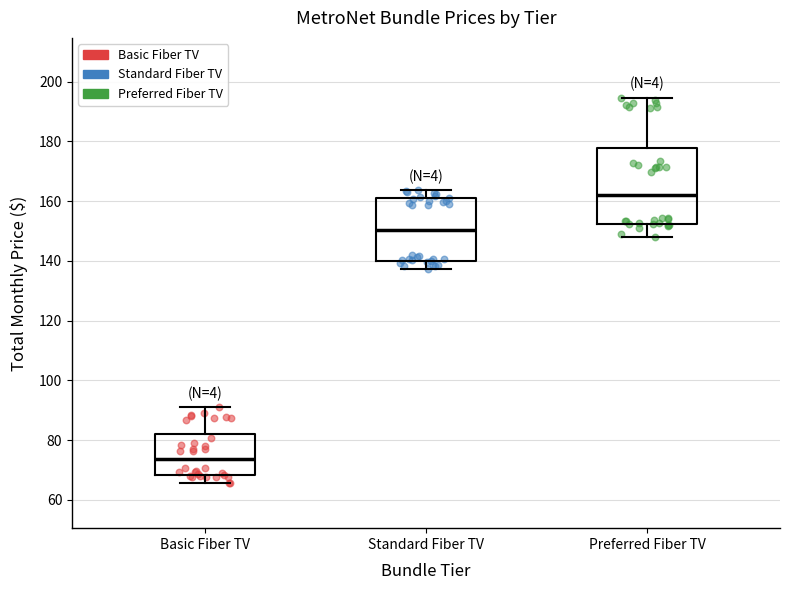

Reading left to right, transcribe this box plot: for each box, give where its median line is, the range the box spans, and where its two whiskers end, as read against the y-axis. The values are not printed on the chart, so give them approximately, as read against the axis.

Basic Fiber TV: median 74, box 68 to 82, whiskers 66 to 92
Standard Fiber TV: median 150, box 140 to 160, whiskers 138 to 164
Preferred Fiber TV: median 162, box 152 to 178, whiskers 148 to 194